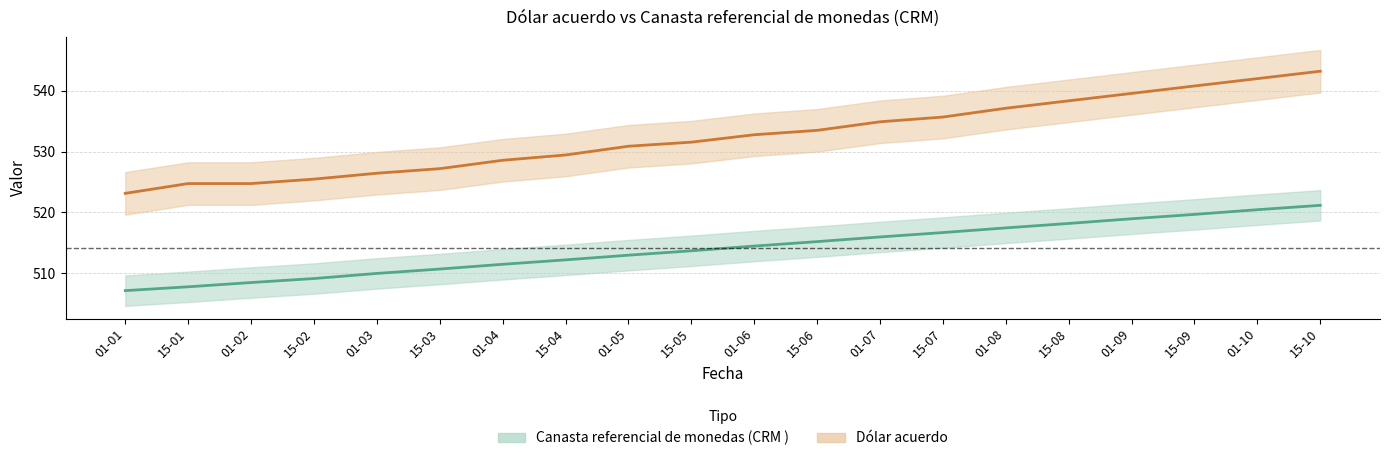

How many lines are shown in the chart?

2